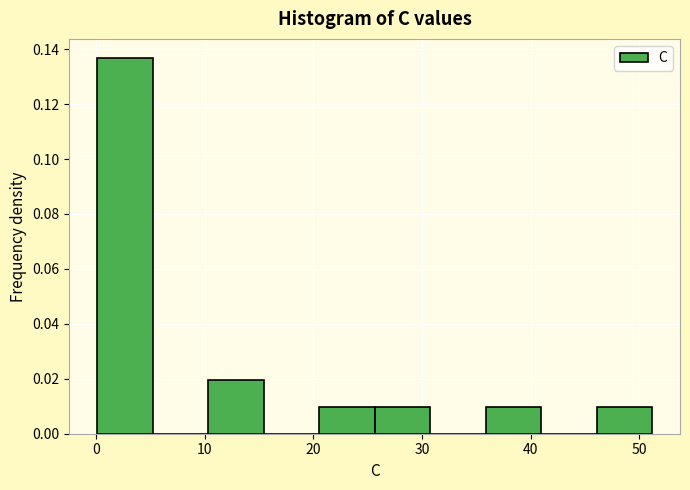

Reading left to right, transcribe this chart: for each bar, give the range it covers on the x-axis and its height. Neither the bar edges nor the heights are printed on the chart, so give them approximately, as read against the axes.

0 to 5: 0.136
5 to 10: 0
10 to 15: 0.020
15 to 21: 0
21 to 26: 0.010
26 to 31: 0.010
31 to 36: 0
36 to 41: 0.010
41 to 46: 0
46 to 51: 0.010